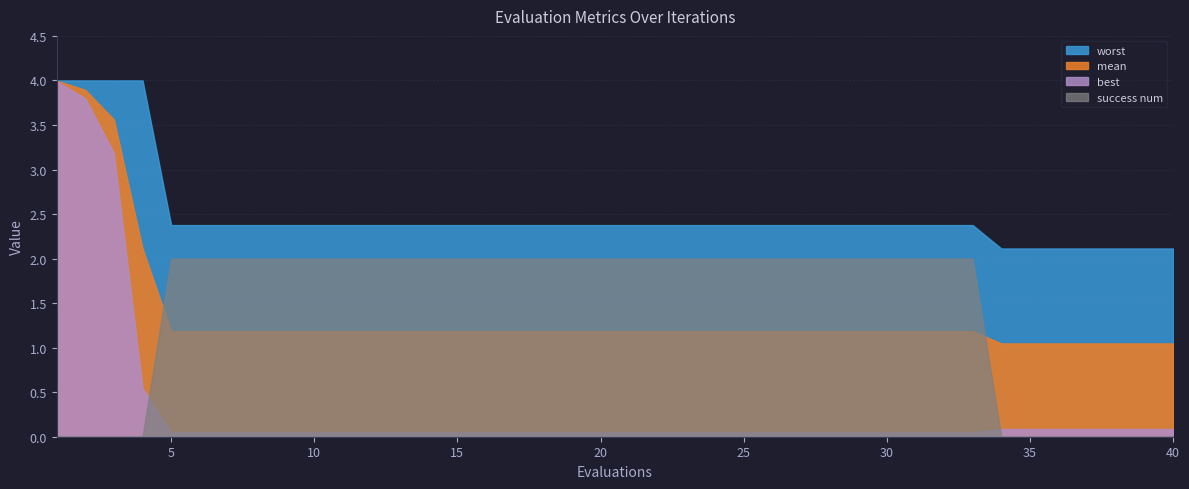

True or false: worst and mean cross at least once.

False